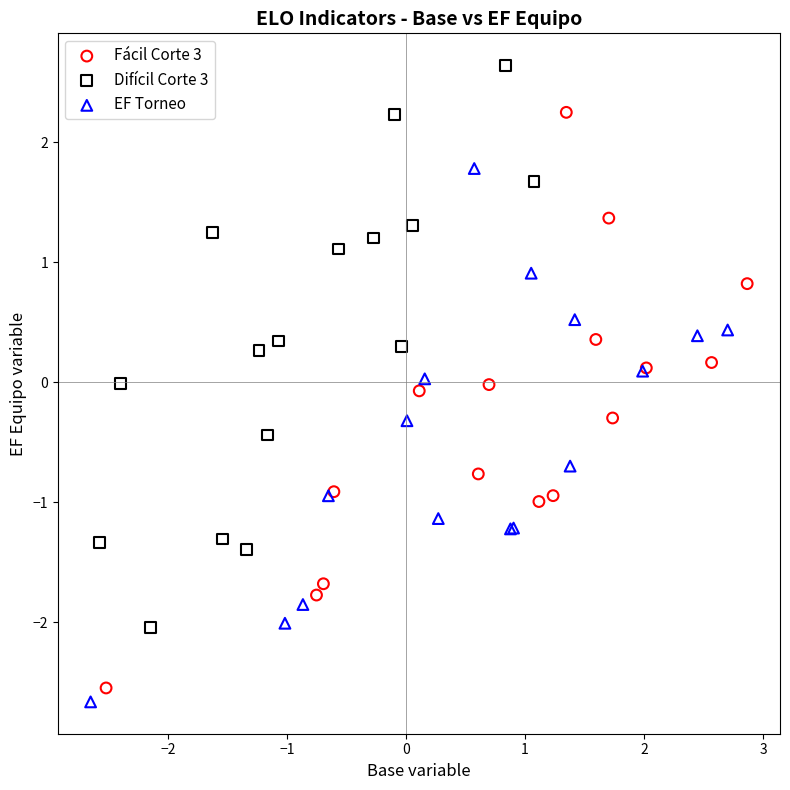

Which series reaches the maximum Y coordinate?

Difícil Corte 3